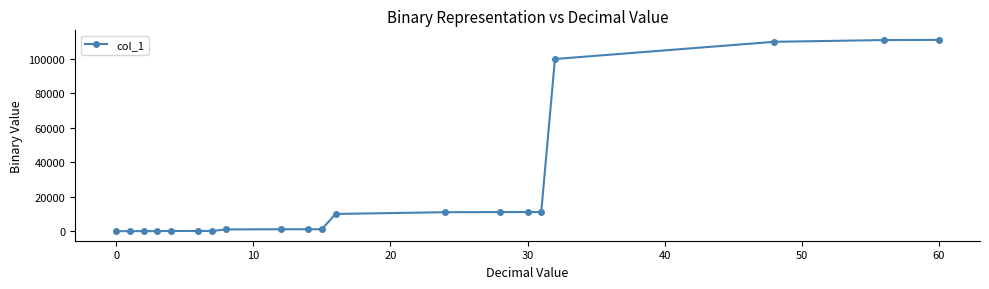

What is the difference between the maximum and second lowest values?

111099